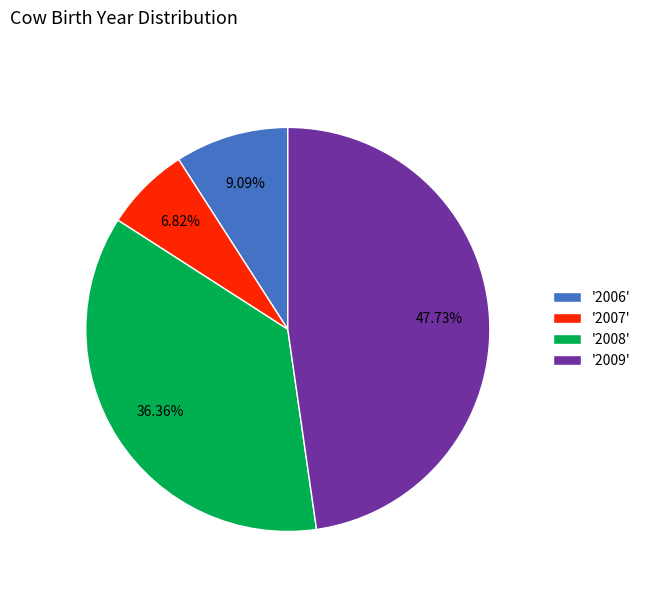

Rank the categories by value from lowest to highest.

'2007', '2006', '2008', '2009'